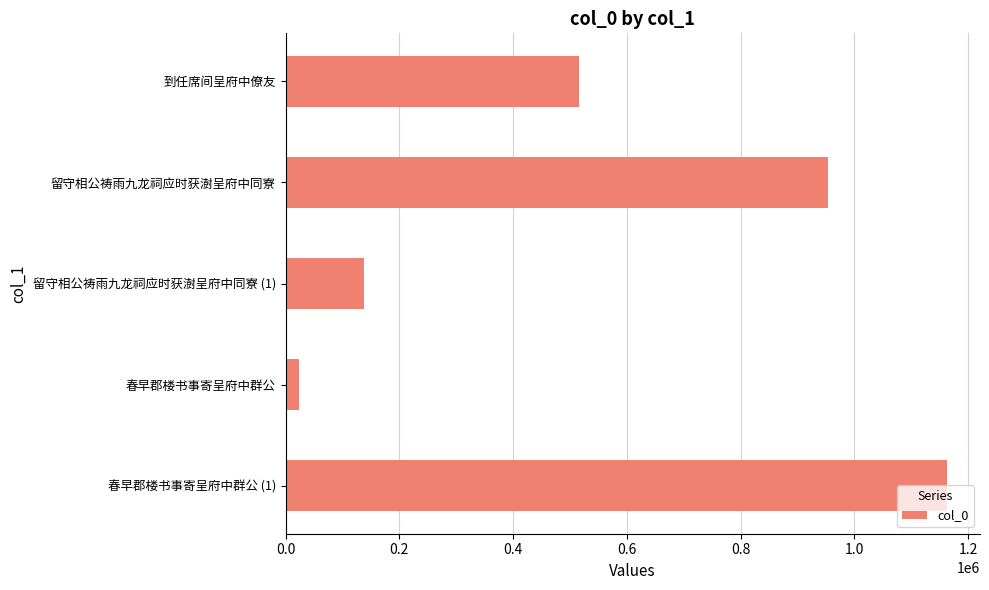

What is the difference between the second highest and minimum values?

930275